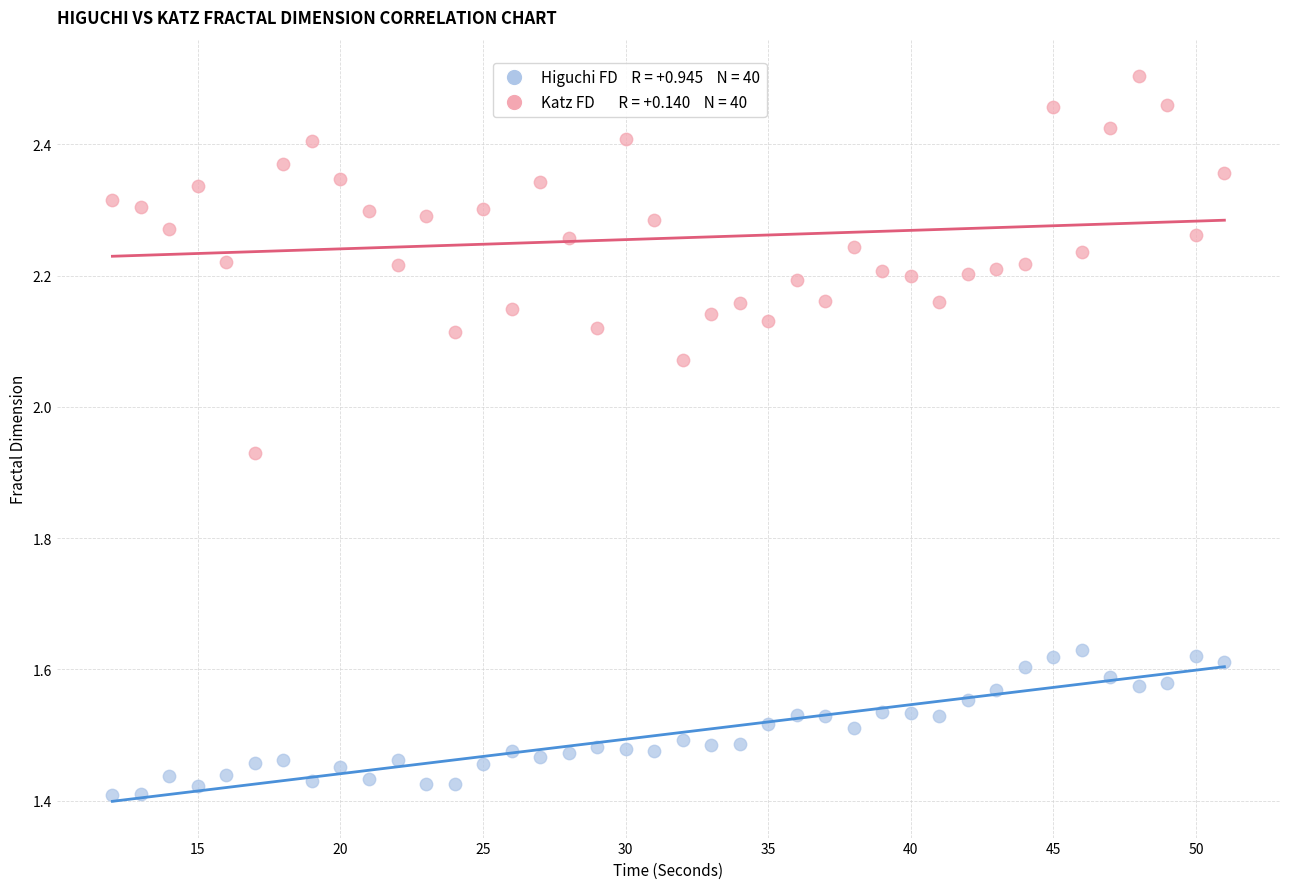

Across all data points, what is the range of Y values (max minus min)?

1.1